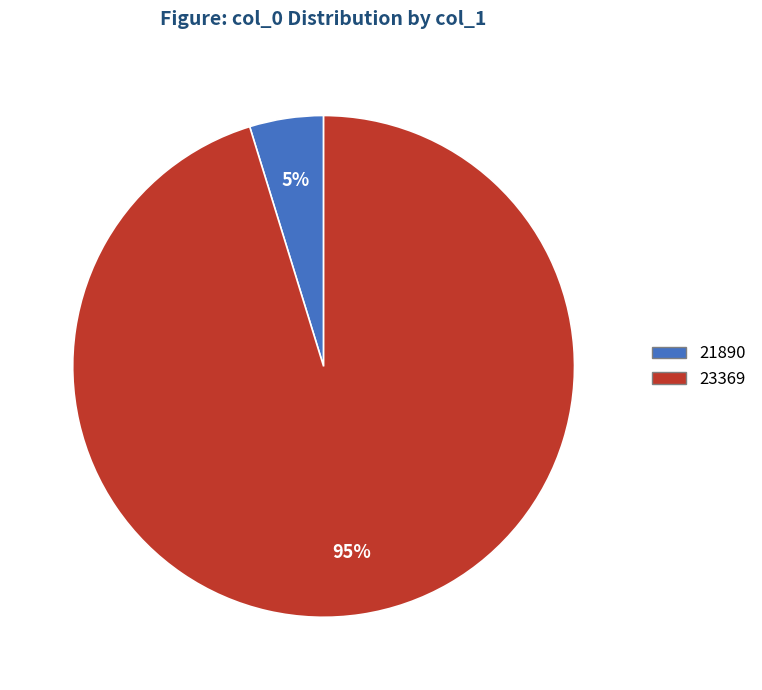

Which category has the biggest portion of the pie?

23369